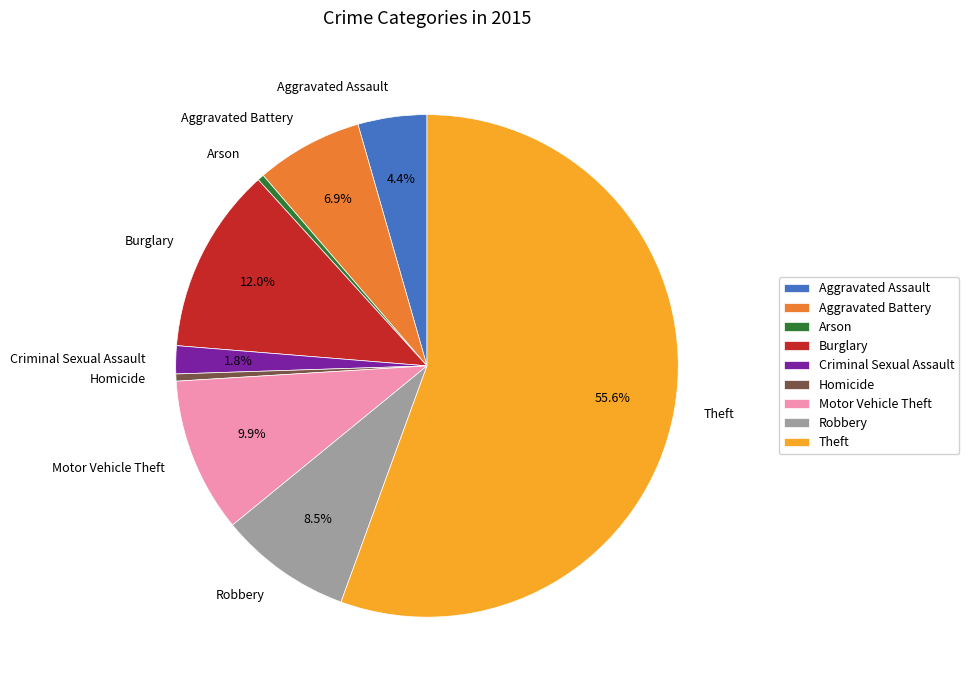

The Motor Vehicle Theft slice represents 21% of the pie. True or false?

False